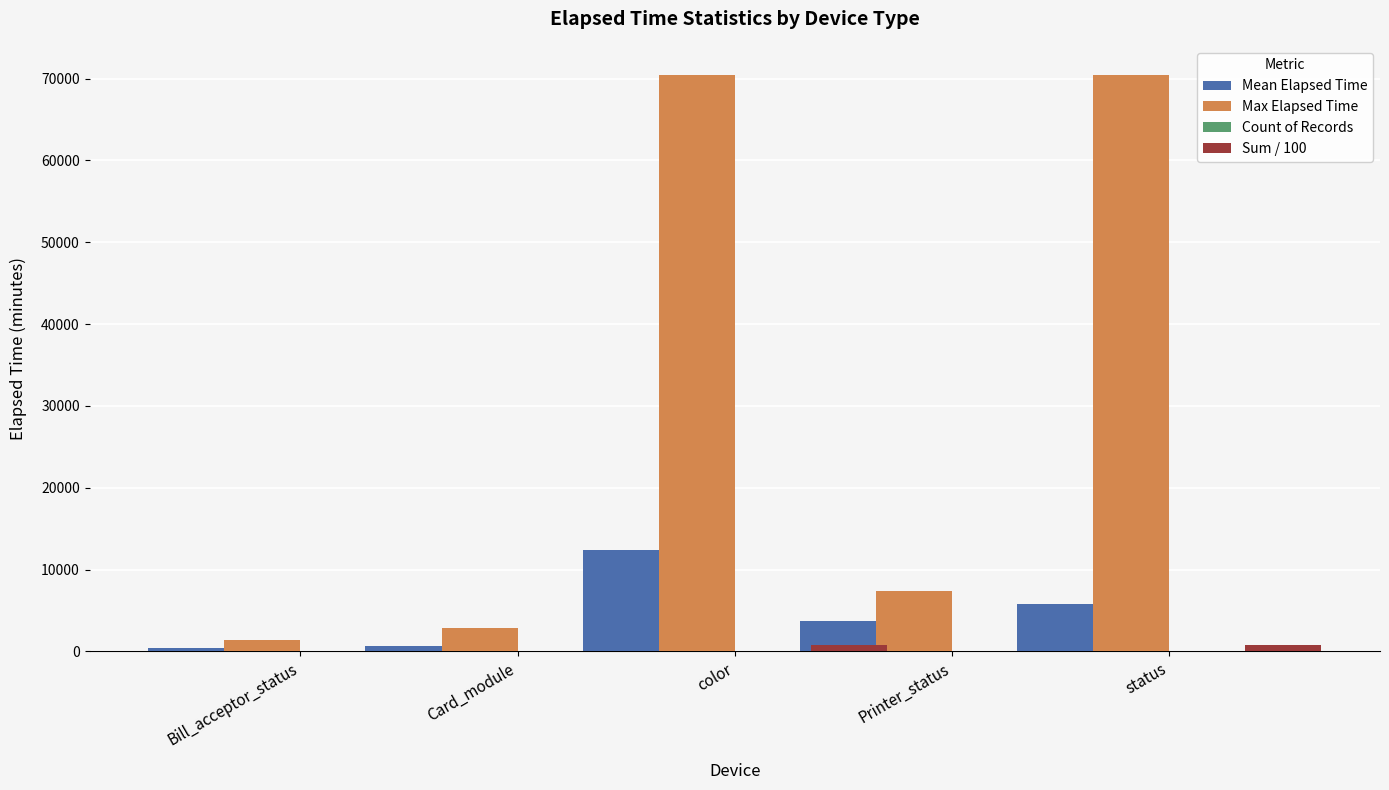

How many values in the Mean Elapsed Time series exceed 3727?

2